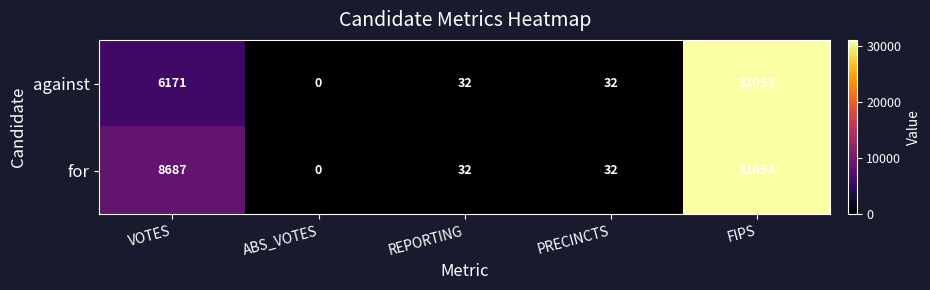

What is the approximate value of against at REPORTING?

32